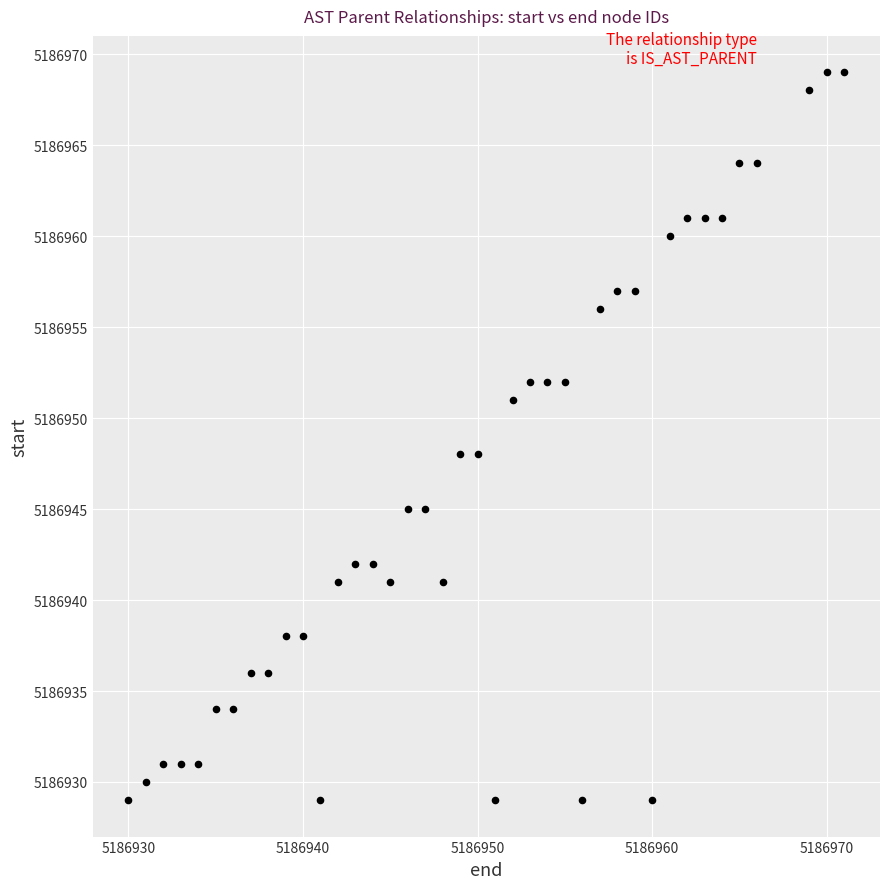

What is the range of Y values (max minus min)?

40